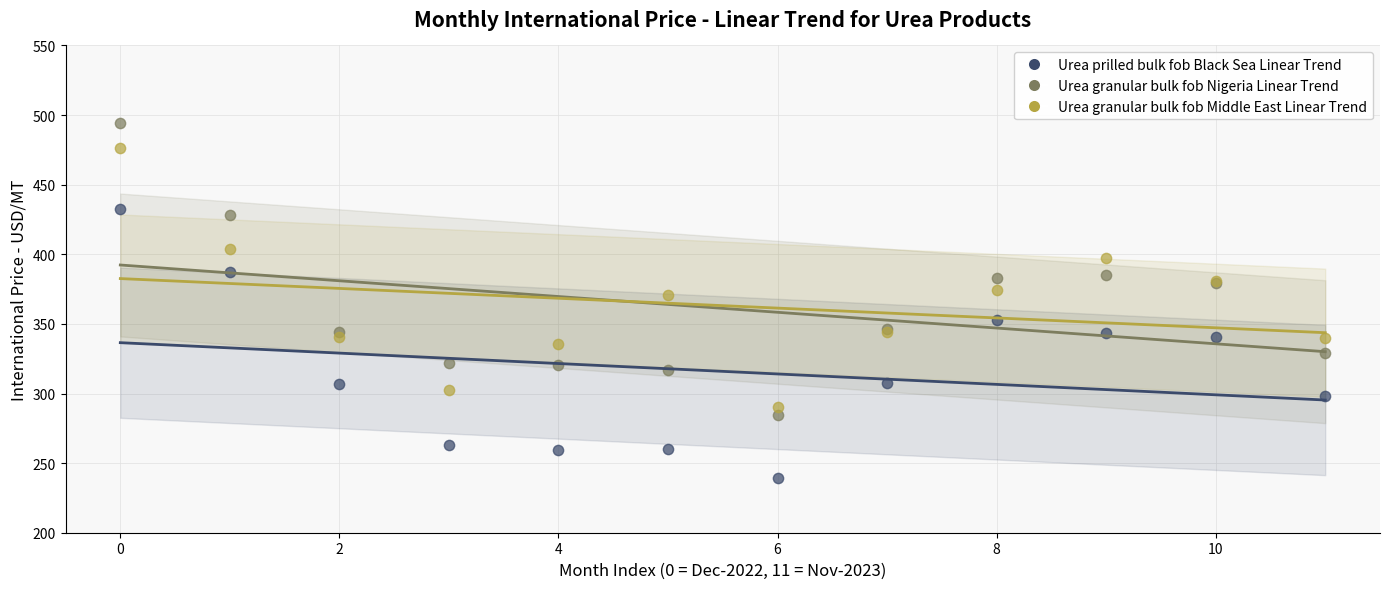

Which series contains the lowest Y value?

Urea prilled bulk fob Black Sea Linear Trend